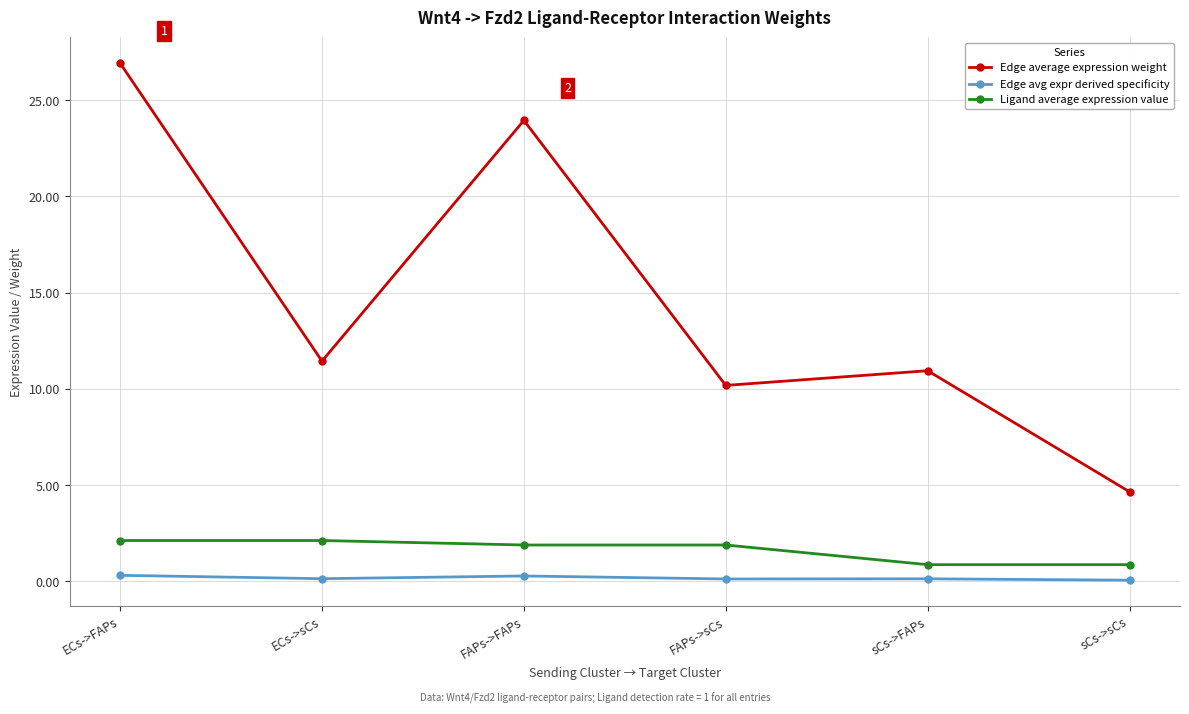

What is the average value of the Ligand average expression value series?

1.6